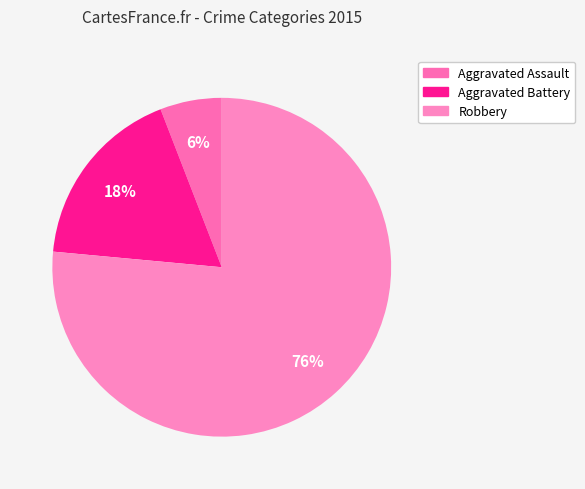

How many slices are in this pie chart?

3